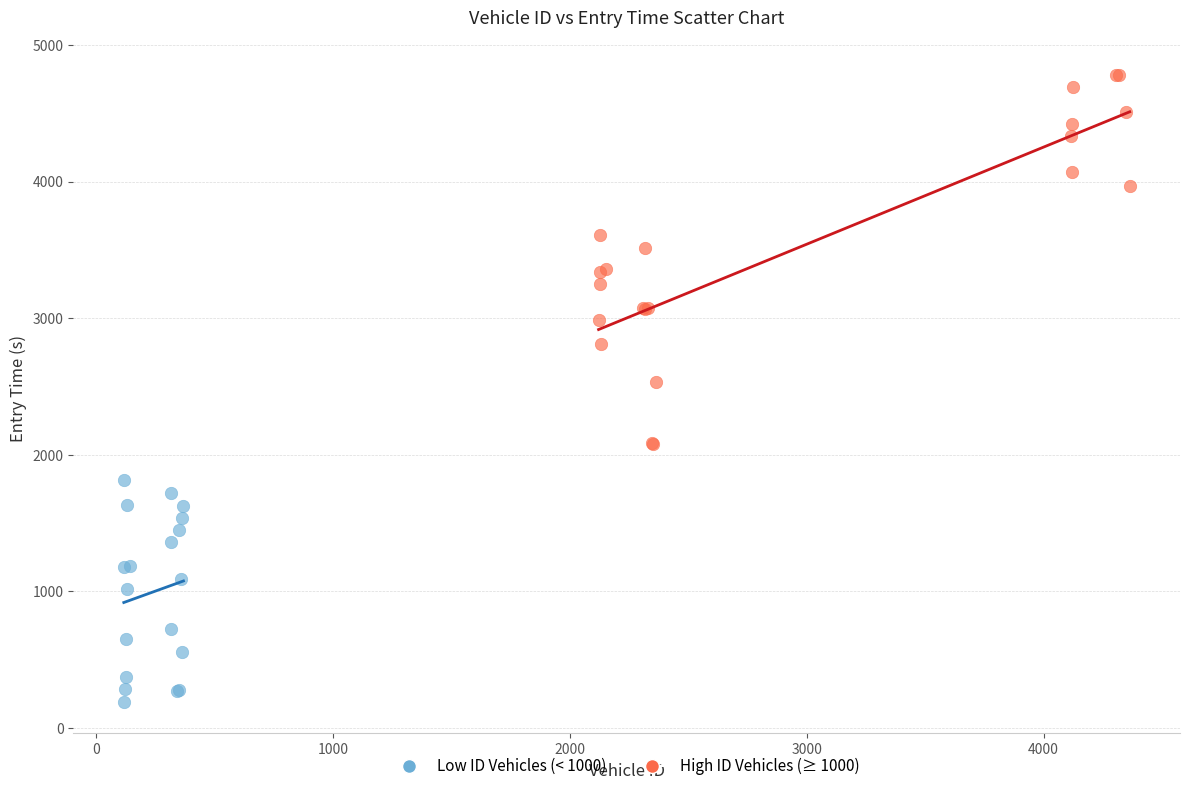

Which series has the largest Y range (max minus min)?

High ID Vehicles (≥ 1000)